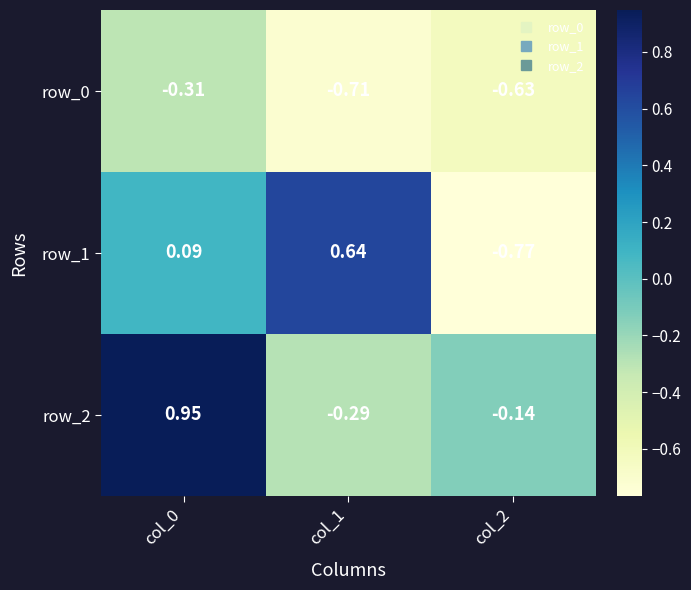

At col_0, list the series in order from largest to smallest.

row_2, row_1, row_0